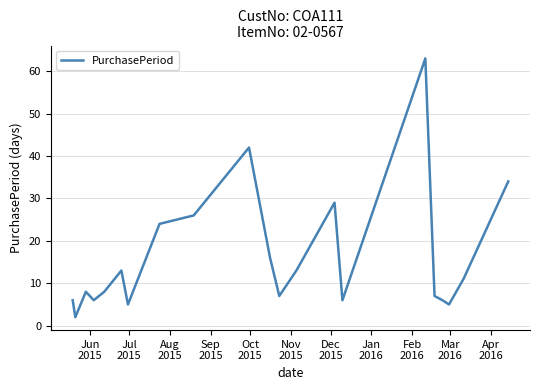

How many distinct data groups are displayed?

1